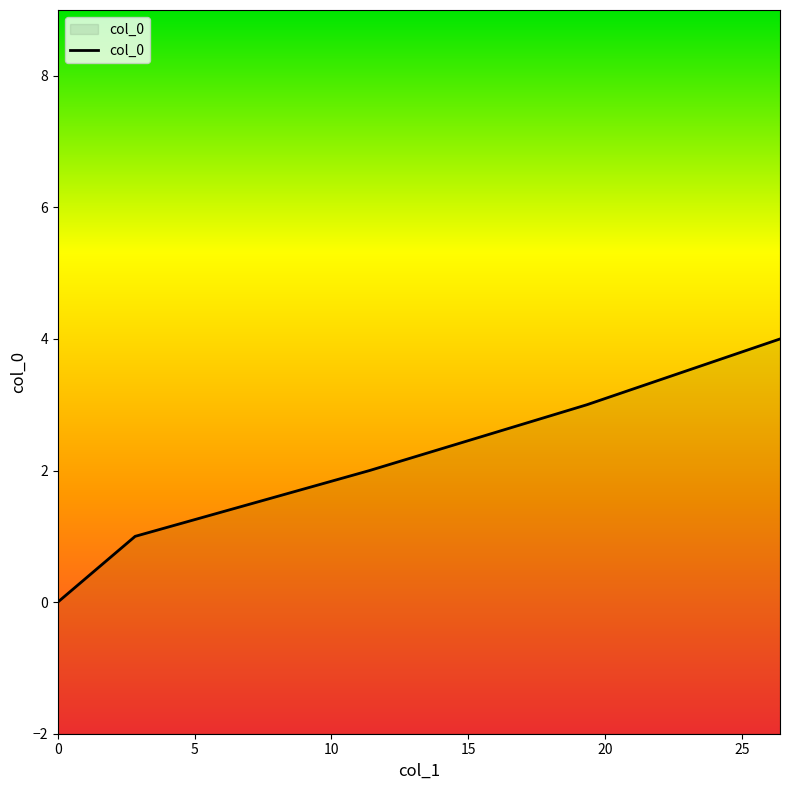

Rank the categories by value from lowest to highest.

0.0, 2.8278346929861544, 11.393303018782913, 19.338925374240148, 26.399963800537748